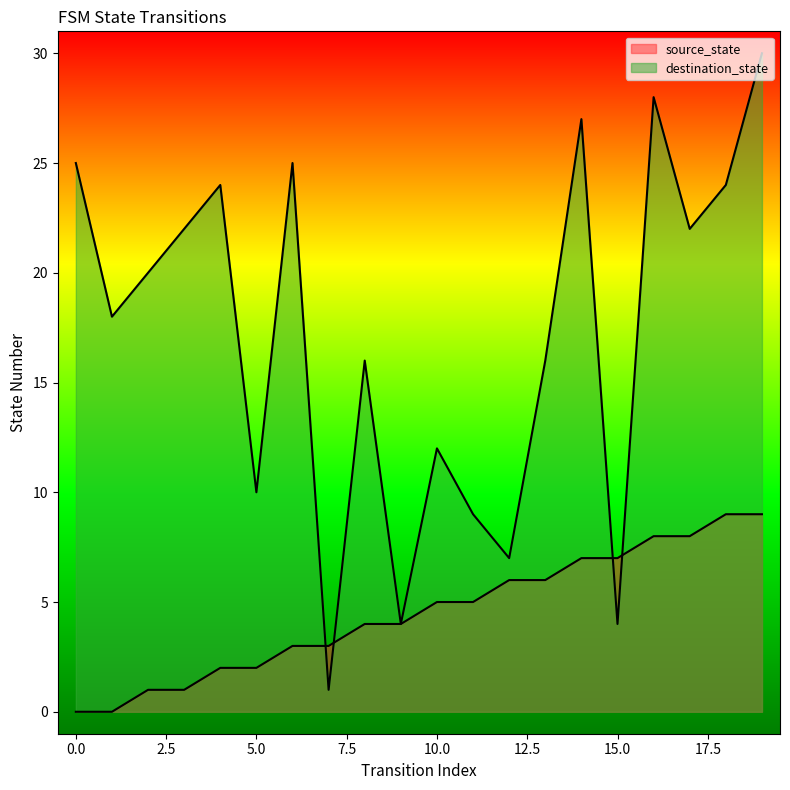

What is the total value across all series at 15?

11